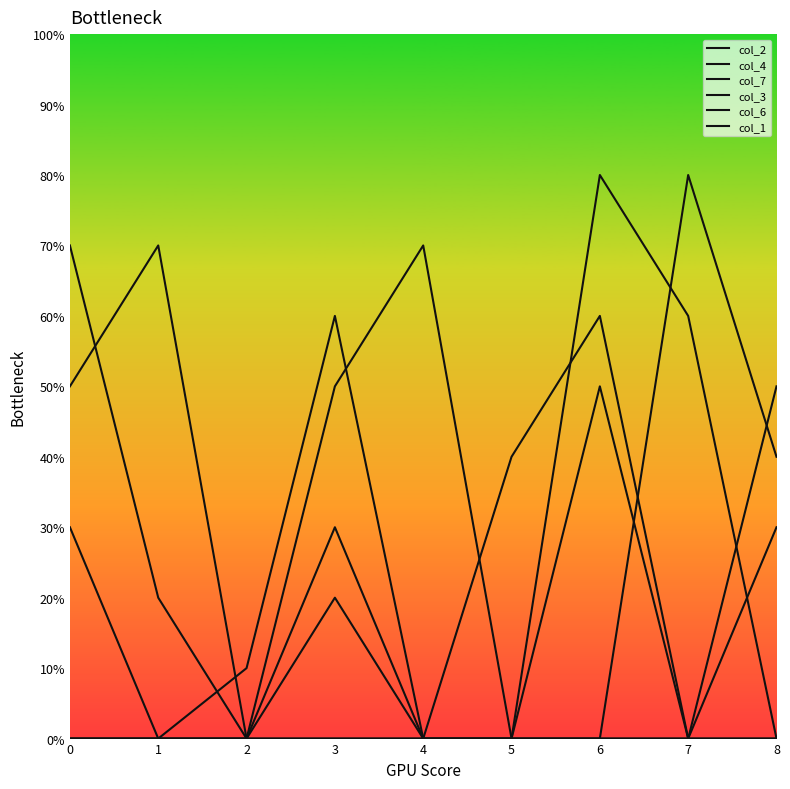

The value of col_3 at 4 is -3. True or false?

False